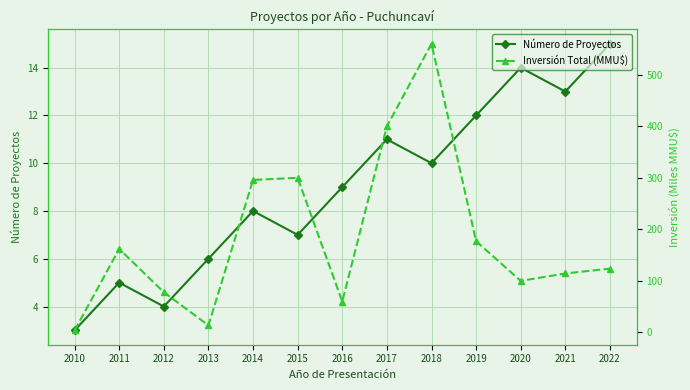

True or false: Inversión Total (MMU$) and Número de Proyectos cross at least once.

False